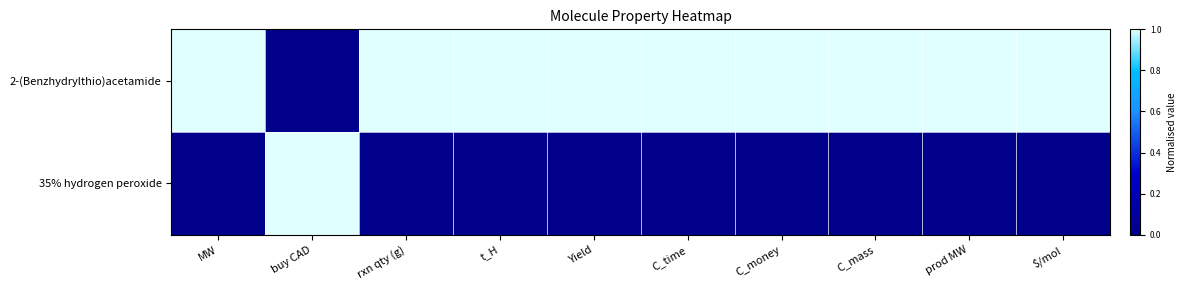

Reading right to left, transcribe all the data shown in this chart.

2-(Benzhydrylthio)acetamide: $/mol=1	prod MW=1	C_mass=1	C_money=1	C_time=1	Yield=1	t_H=1	rxn qty (g)=1	buy CAD=0	MW=1
35% hydrogen peroxide: $/mol=0	prod MW=0	C_mass=0	C_money=0	C_time=0	Yield=0	t_H=0	rxn qty (g)=0	buy CAD=1	MW=0